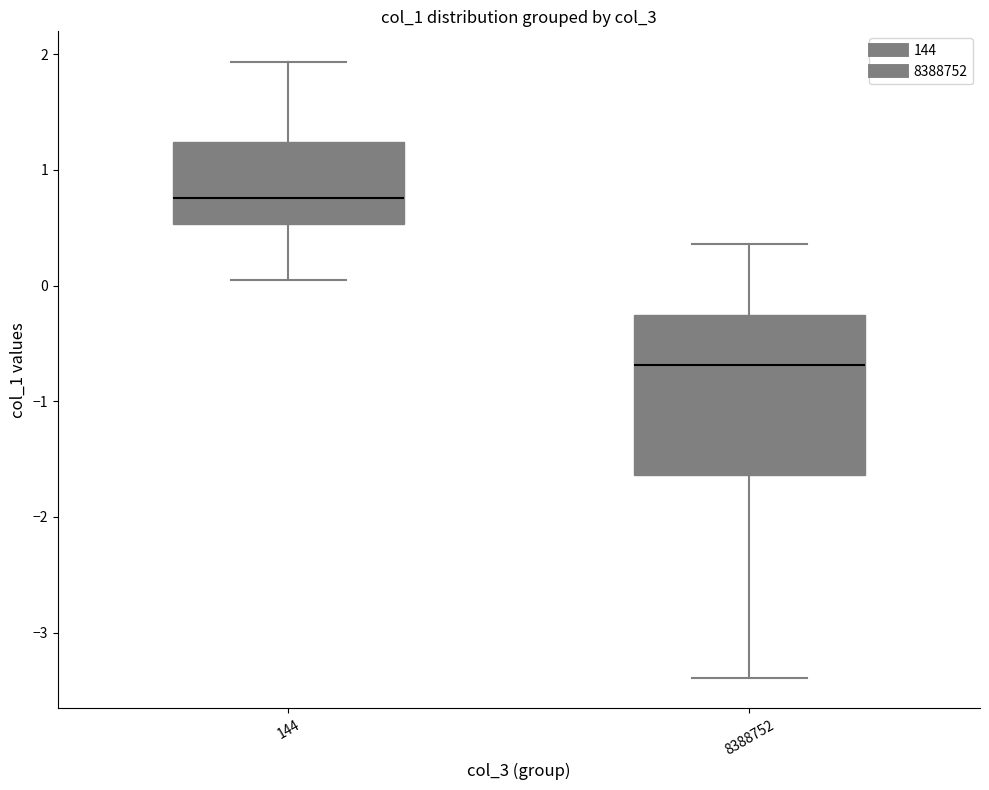

Reading left to right, transcribe this box plot: for each box, give where its median line is, the range the box spans, and where its two whiskers end, as read against the y-axis. The values are not printed on the chart, so give them approximately, as read against the axis.

144: median 0.8, box 0.5 to 1.2, whiskers 0.1 to 1.9
8388752: median -0.7, box -1.6 to -0.3, whiskers -3.4 to 0.4